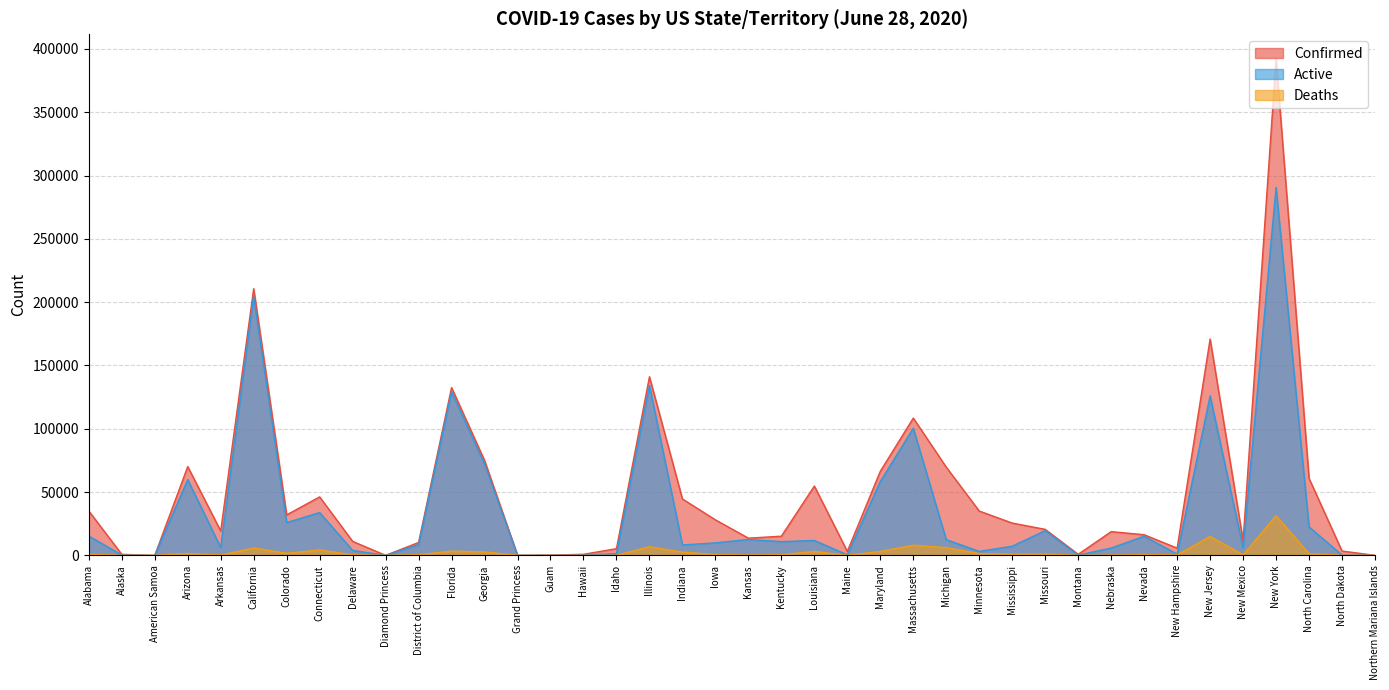

Read the Active value at Florida, to the nearest 50.

129150